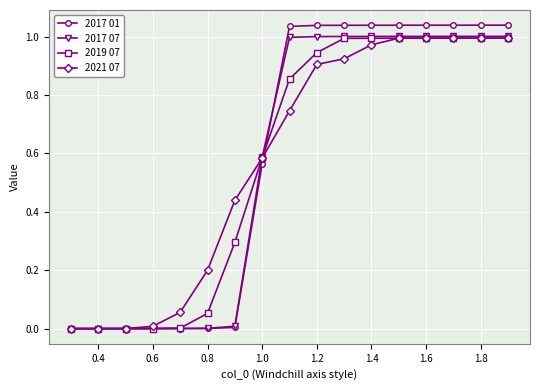

Which series has the widest spread of values?

2017 01